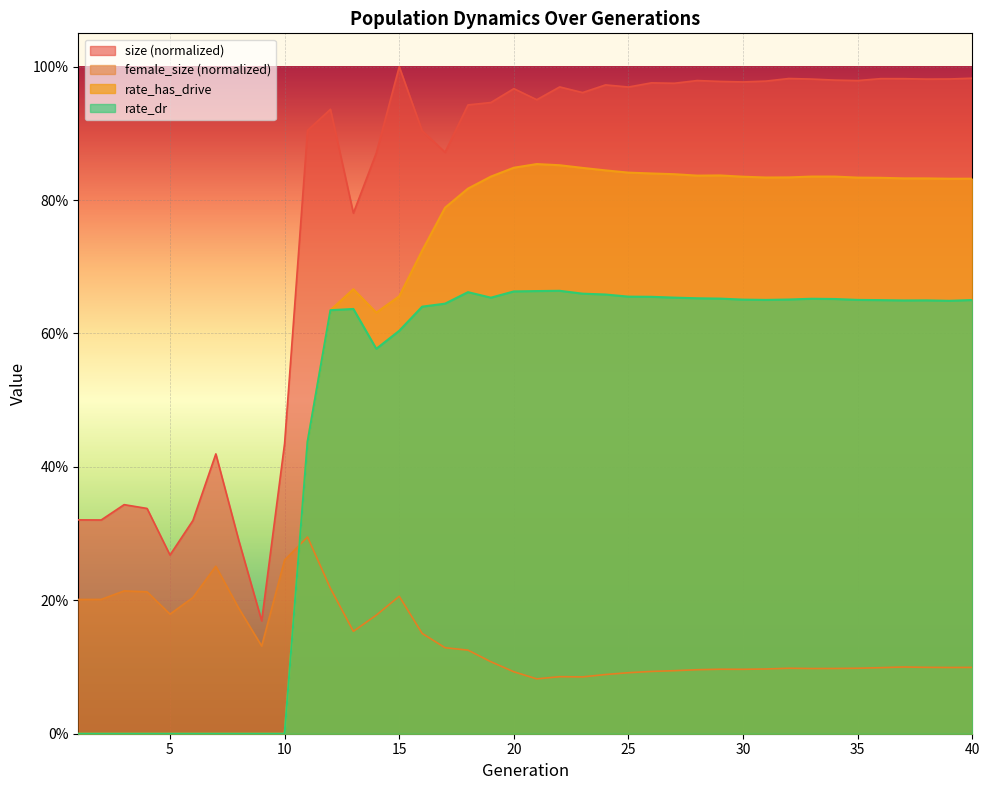

What are all the series names shown in the legend?

size (normalized), female_size (normalized), rate_has_drive, rate_dr